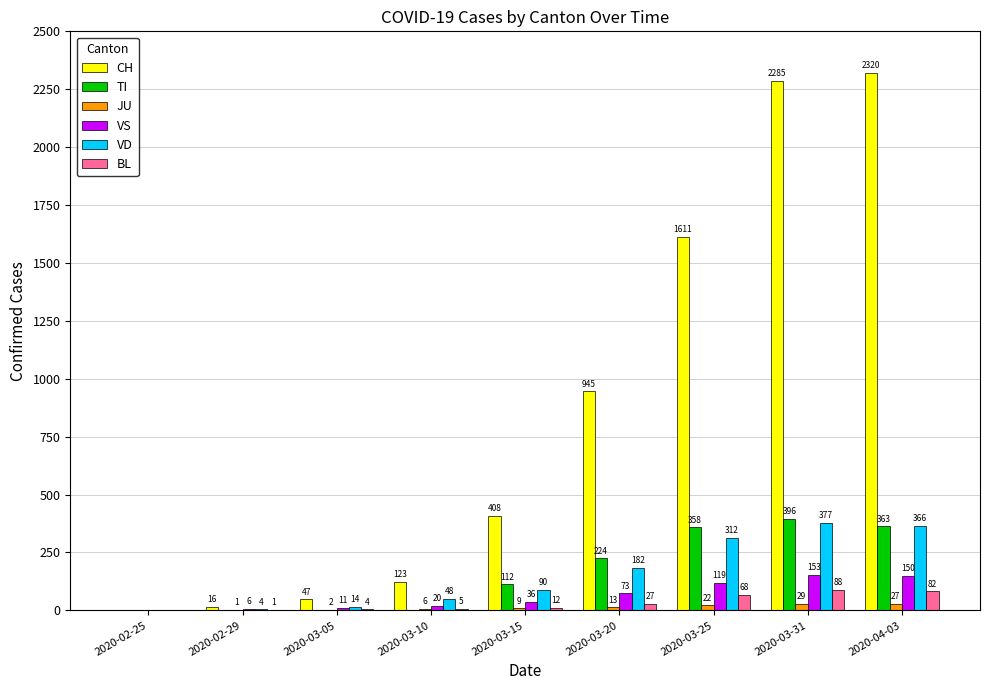

What is the total value across all series at 2020-03-05?

78